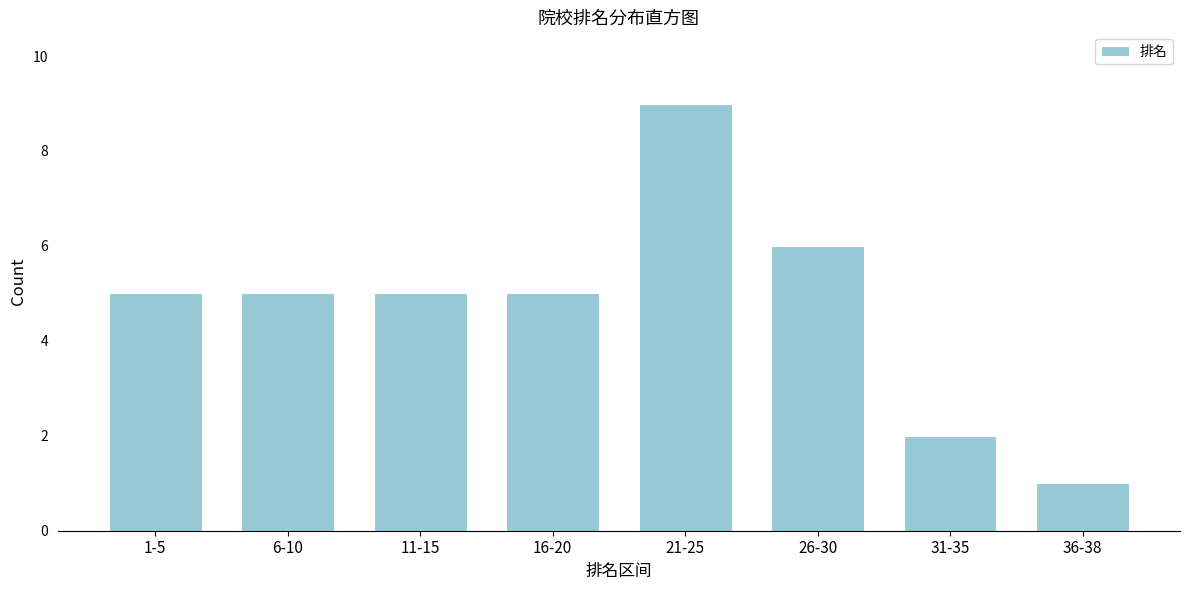

Reading left to right, what are all the values shown in this chart?

5	5	5	5	9	6	2	1